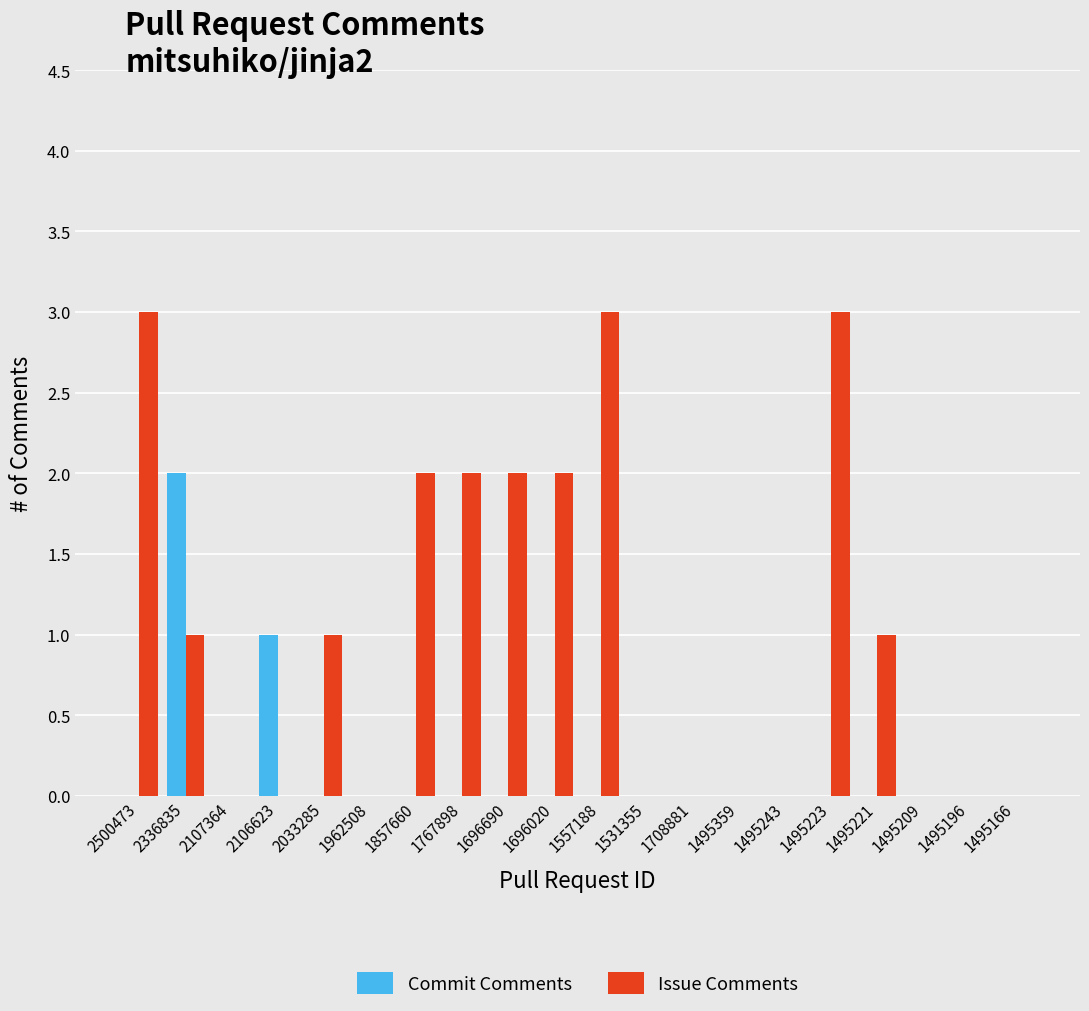

Is it true that Commit Comments equals 0 at 1557188?

True